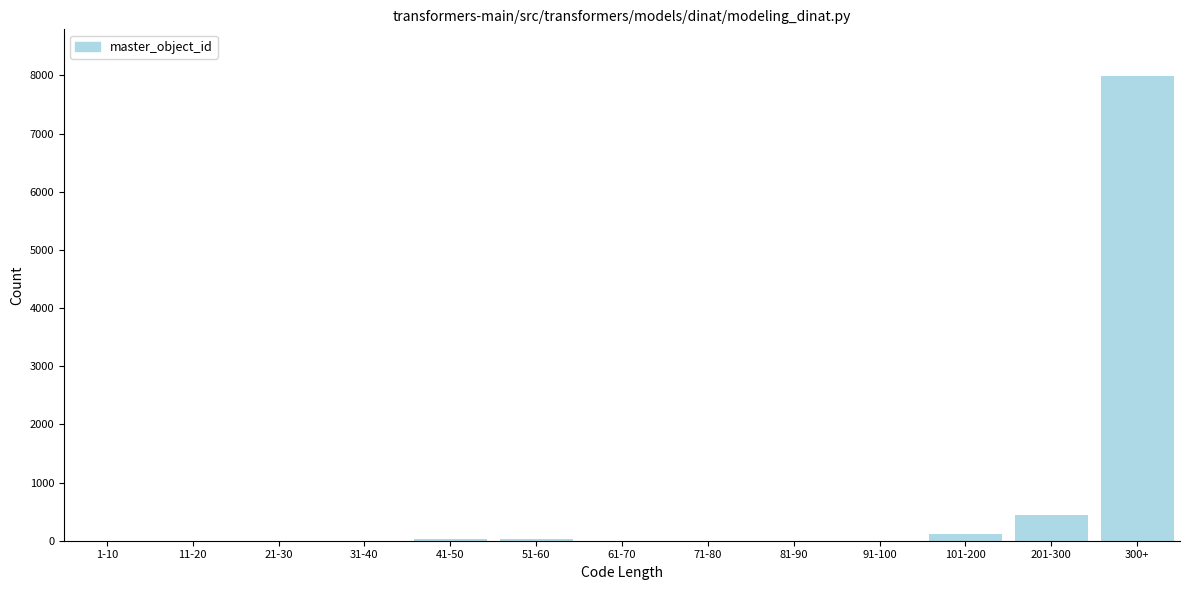

At which category does the chart reach its peak across all series?

300+